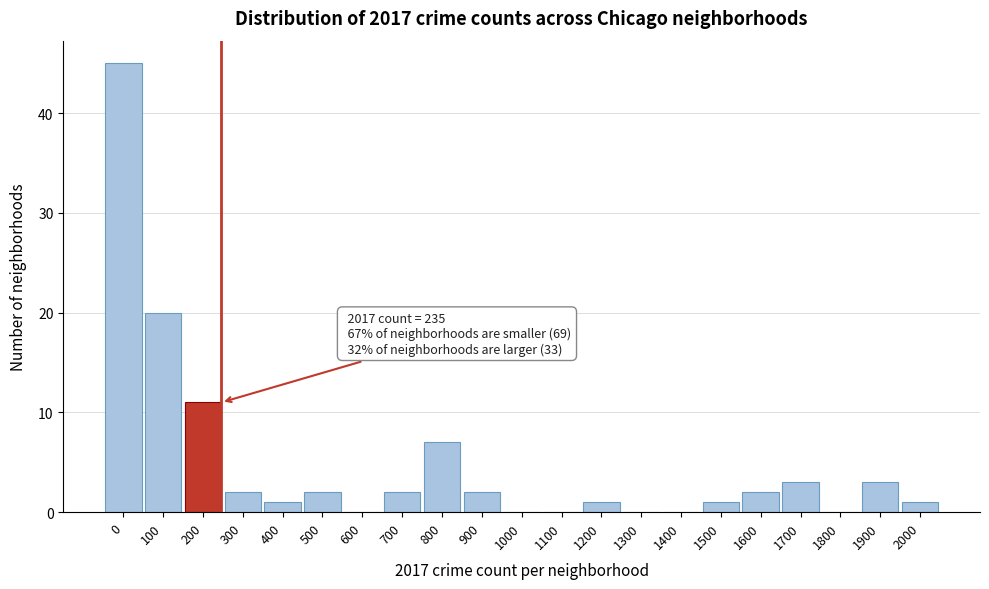

Reading left to right, list all the values displayed in this chart.

0=45	100=20	200=11	300=2	400=1	500=2	600=0	700=2	800=7	900=2	1000=0	1100=0	1200=1	1300=0	1400=0	1500=1	1600=2	1700=3	1800=0	1900=3	2000=1